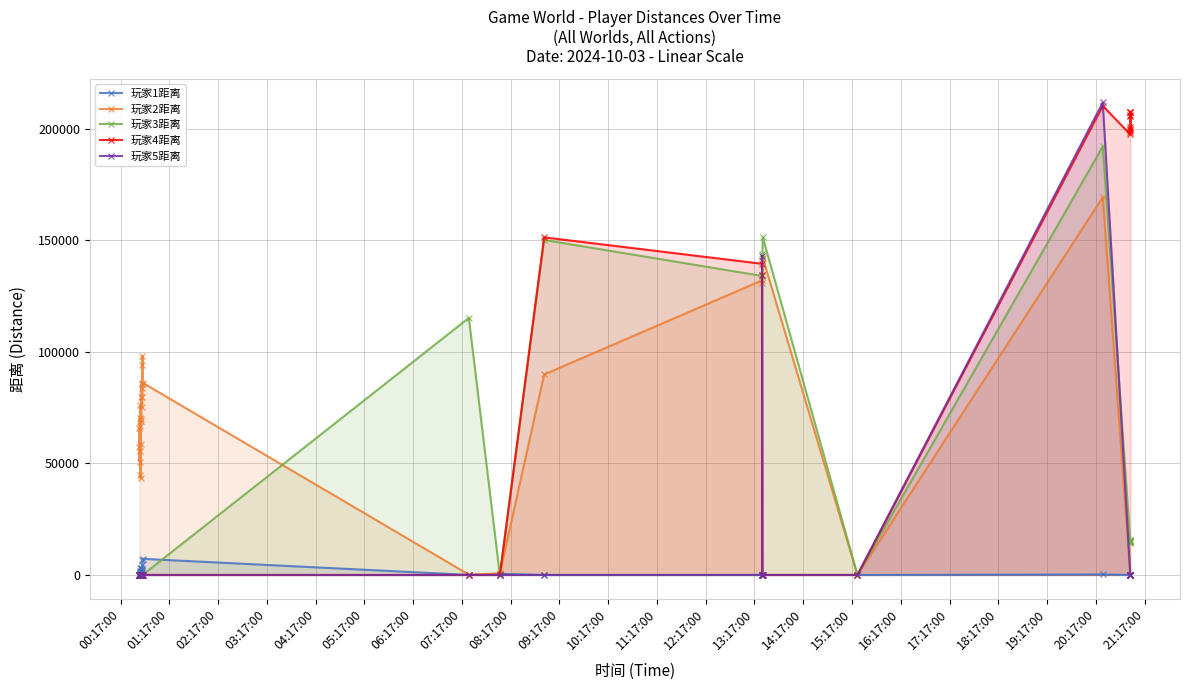

What are all the series names shown in the legend?

玩家1距离, 玩家2距离, 玩家3距离, 玩家4距离, 玩家5距离